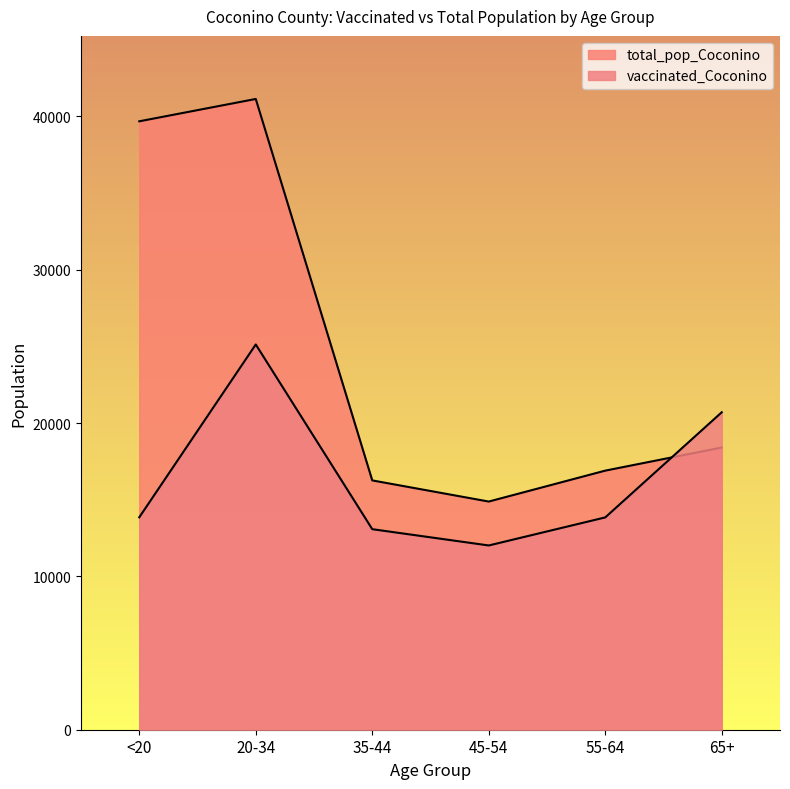

Count the number of categories in the chart.

6